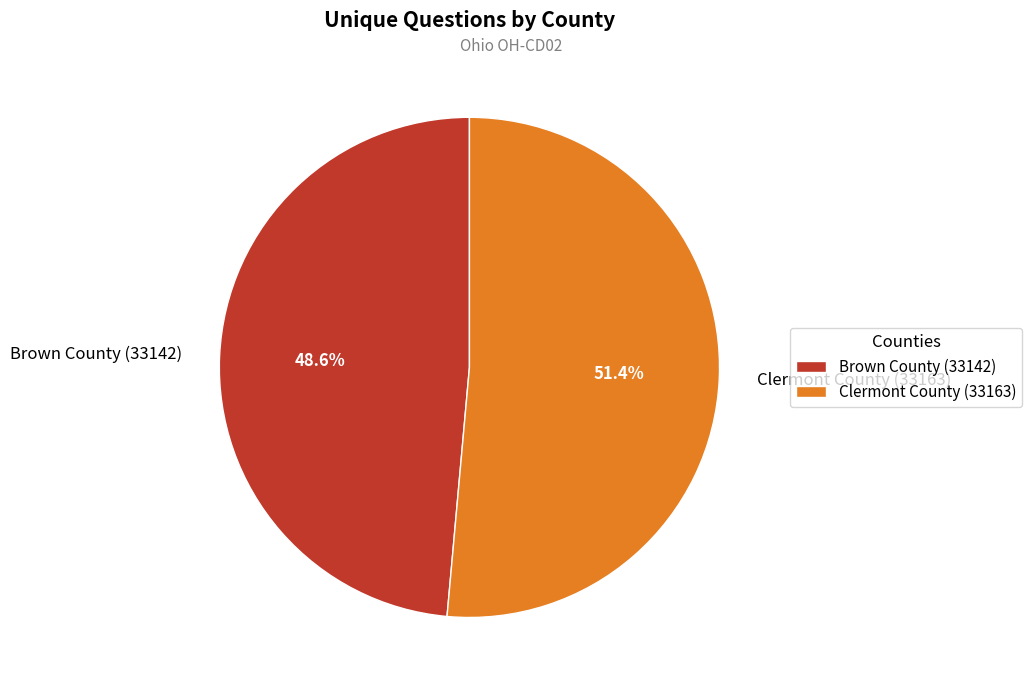

What percentage is the Brown County (33142) slice, to the nearest percent?

49%